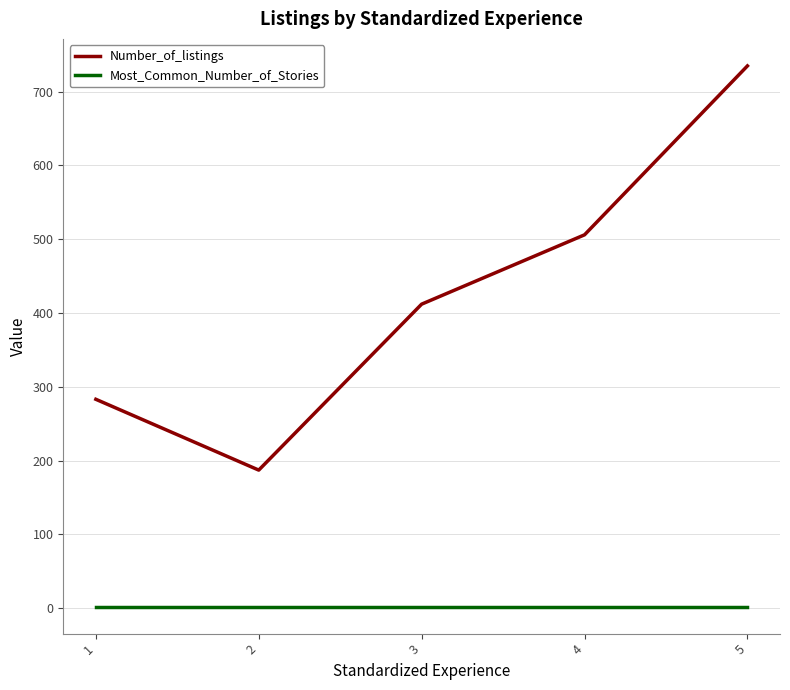

Rank the series by their average value, from lowest to highest.

Most_Common_Number_of_Stories, Number_of_listings